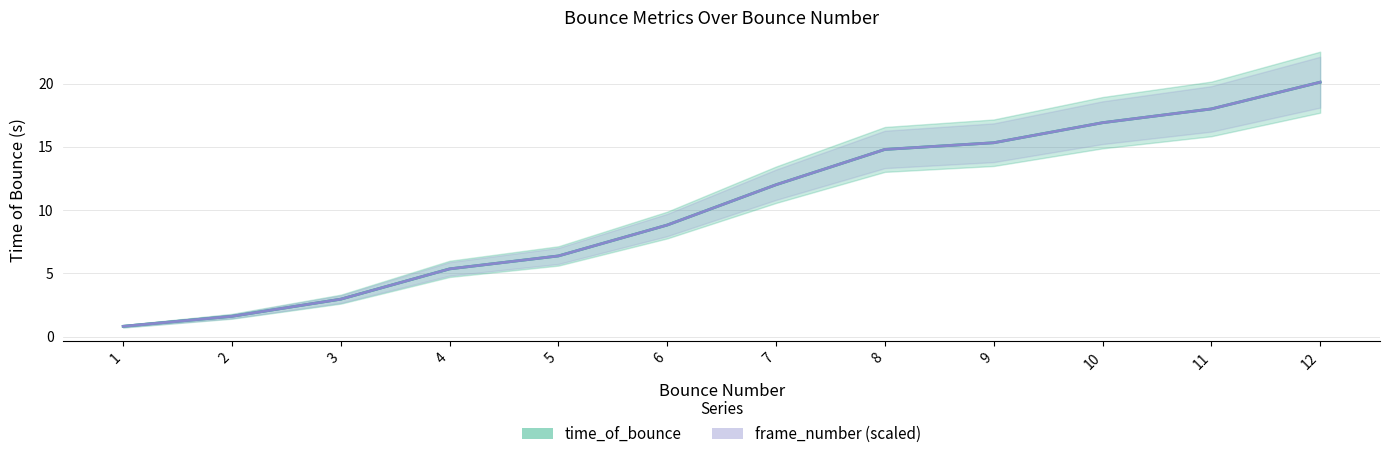

Rank the series by their maximum value, from highest to lowest.

time_of_bounce, frame_number (scaled)